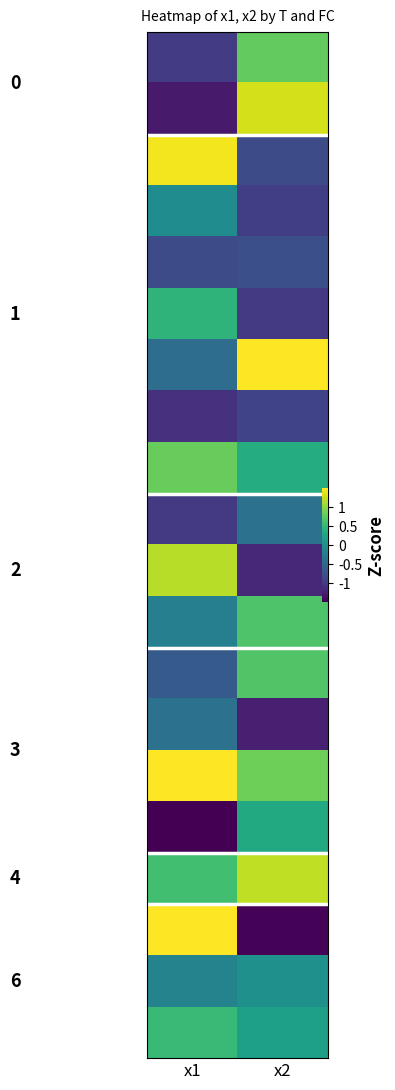

Between x1 and x2, which is larger?

x2